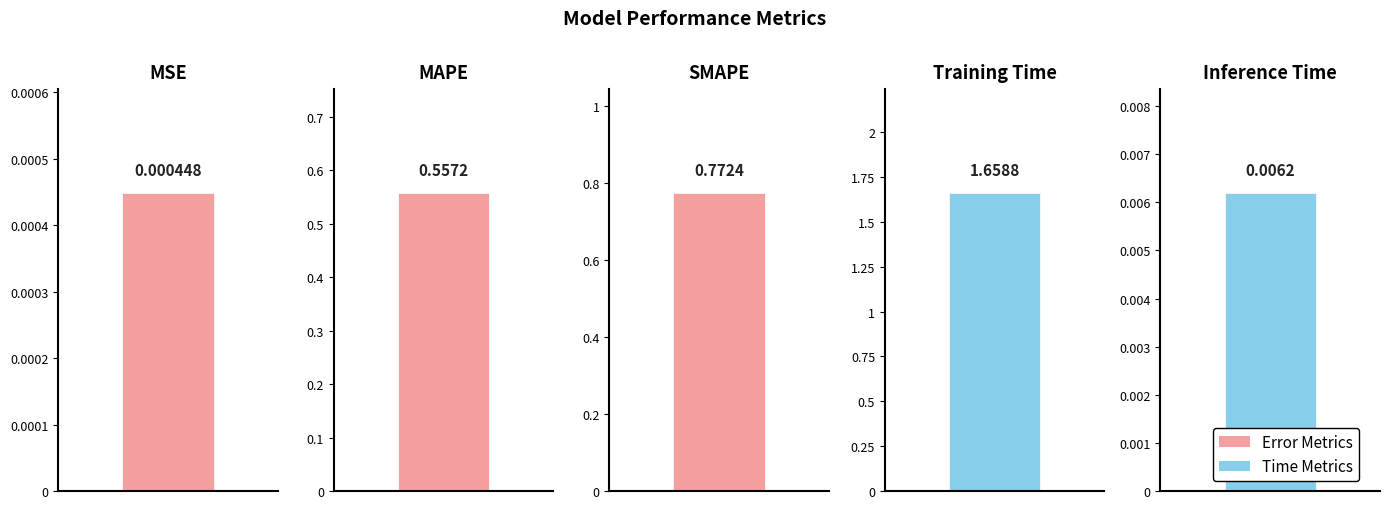

The value at Training Time is 1.7. True or false?

True